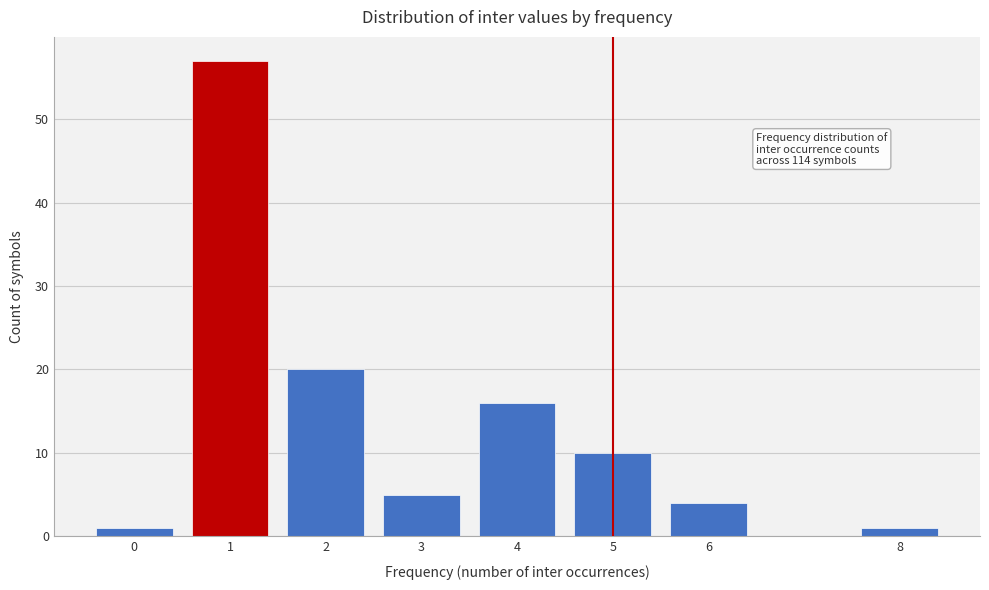

Reading right to left, transcribe all the data shown in this chart.

8=1	6=4	5=10	4=16	3=5	2=20	1=57	0=1